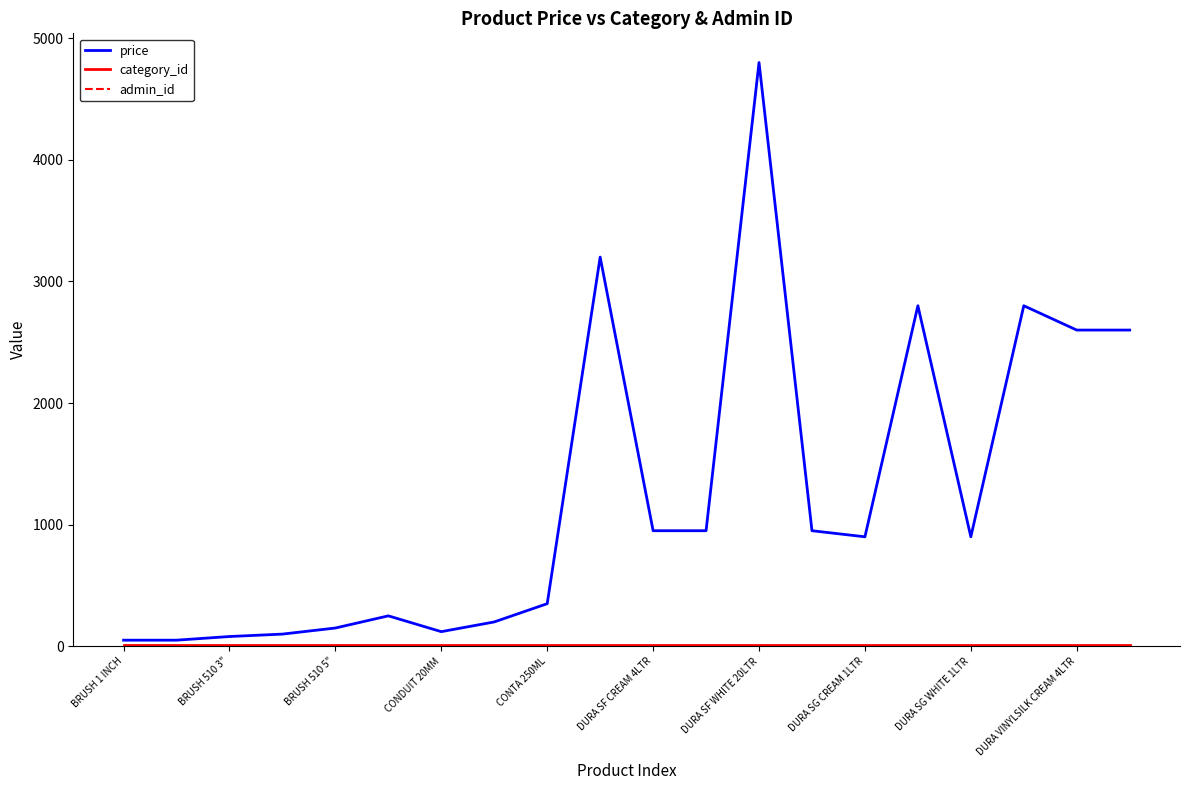

Is this an area chart (filled region under the line)?

No